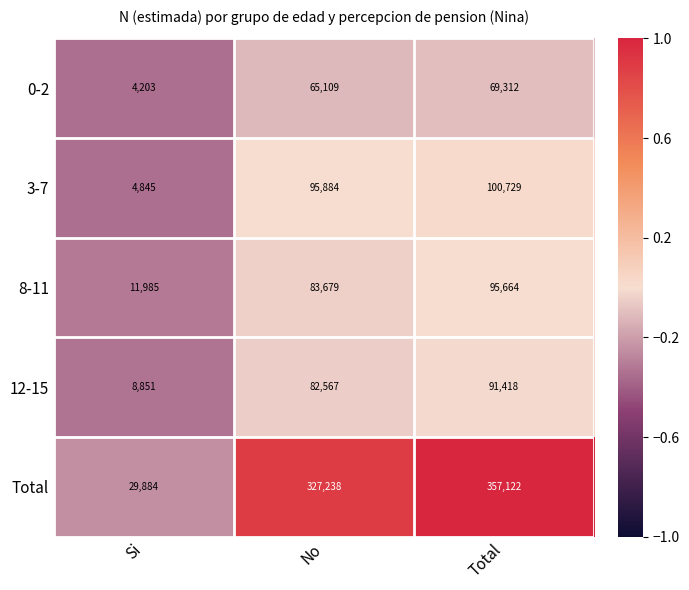

What is the greatest value displayed?

357122